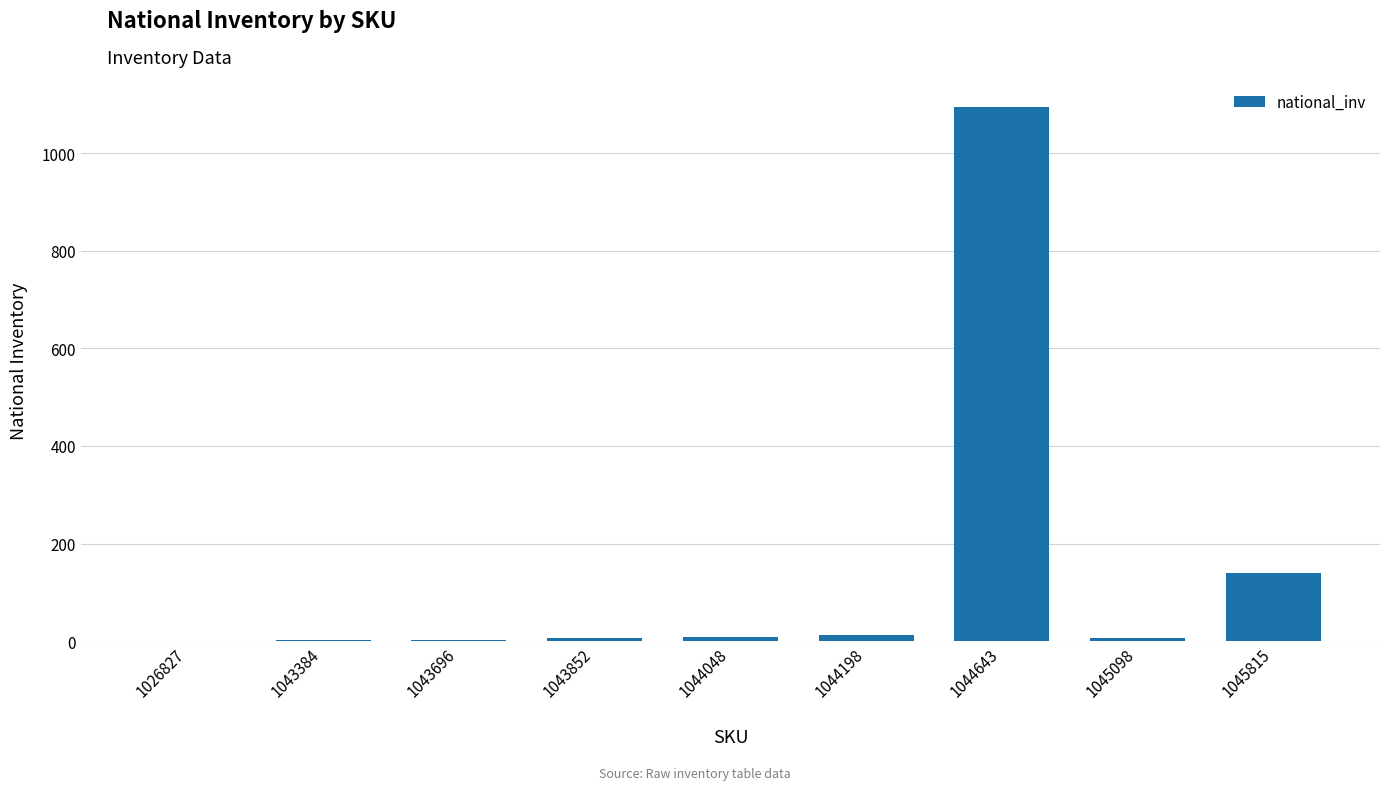

The chart shows a value of 13 at 1044198. True or false?

True